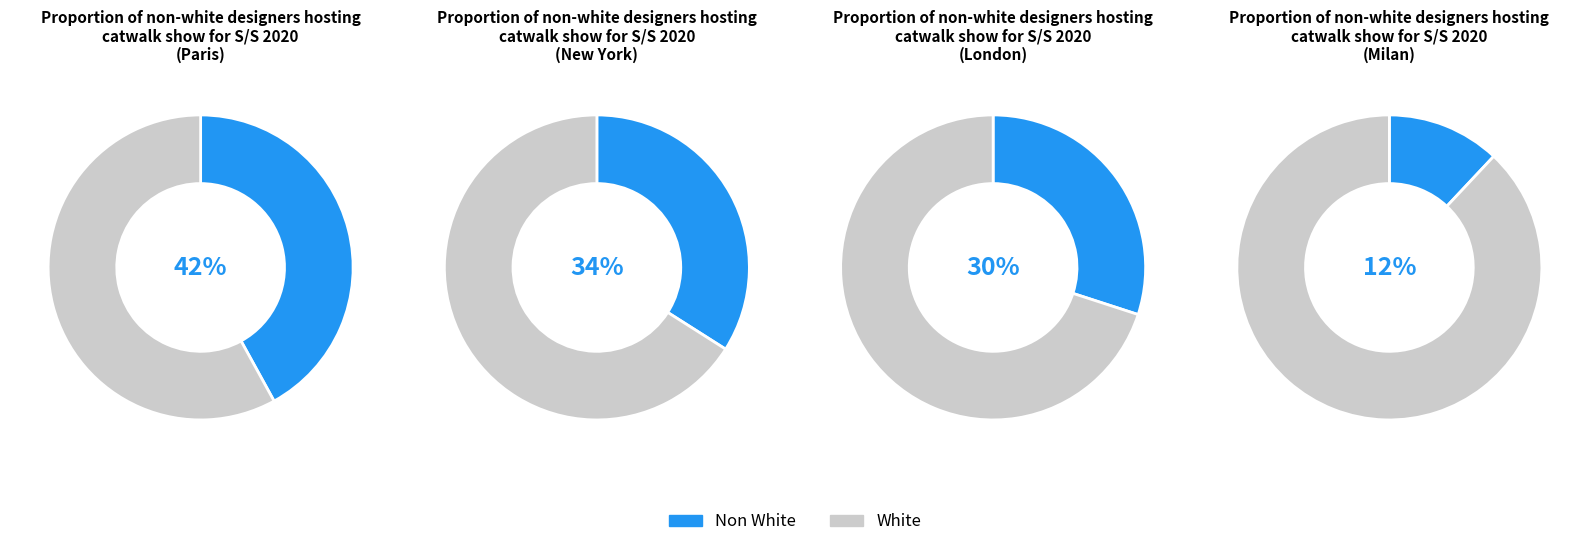

Between 2 and 0, which is larger?

2